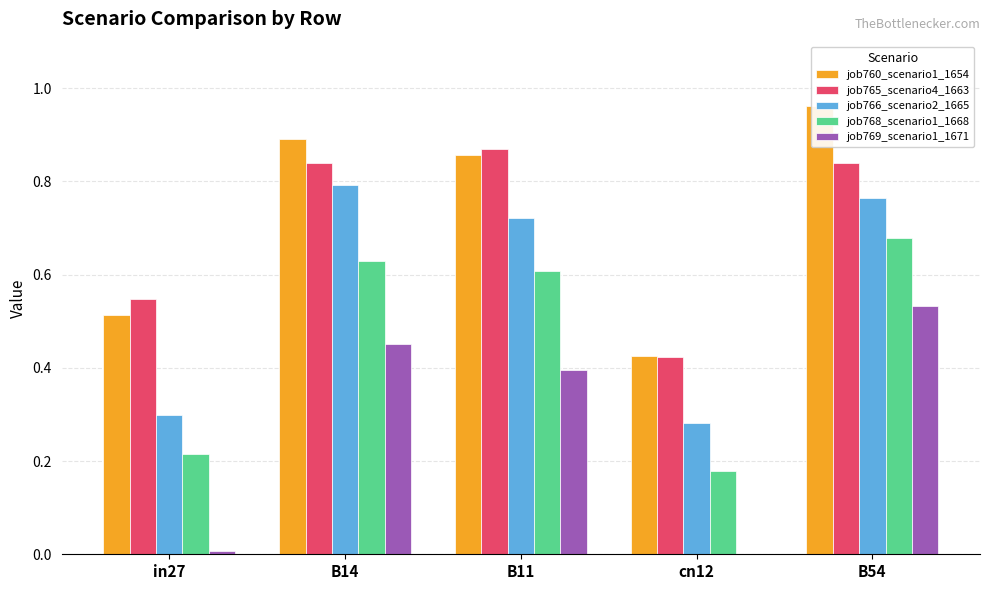

What is the average value of the job760_scenario1_1654 series?

0.7